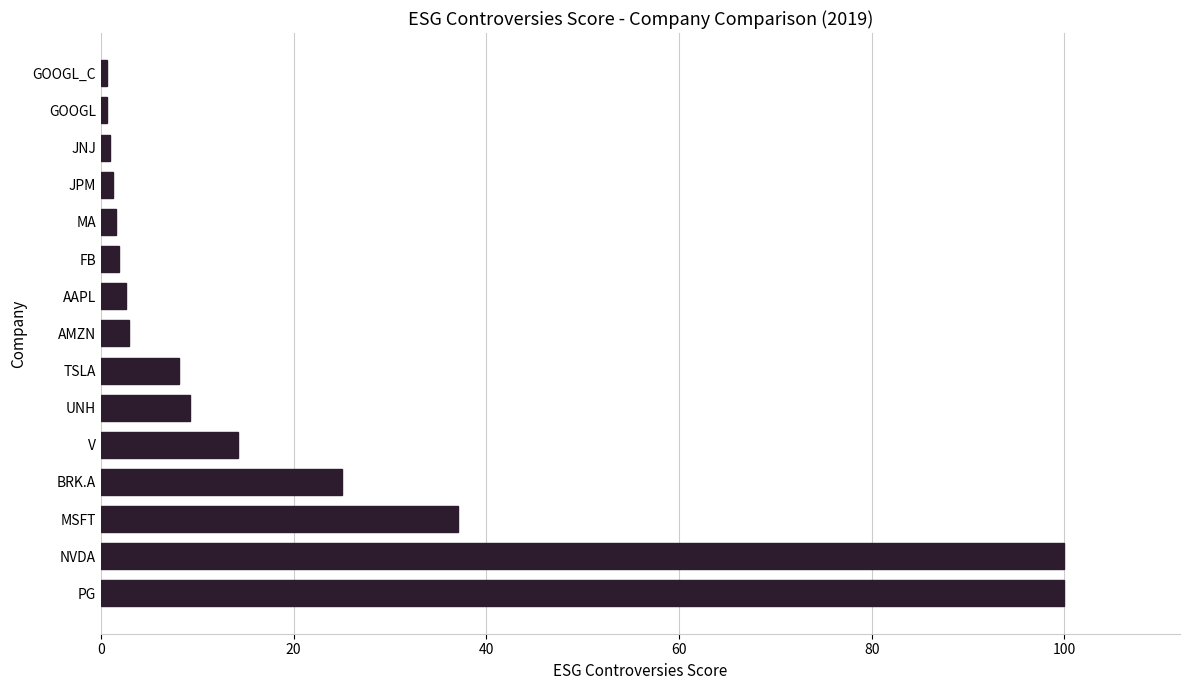

Between TSLA and V, which is larger?

V